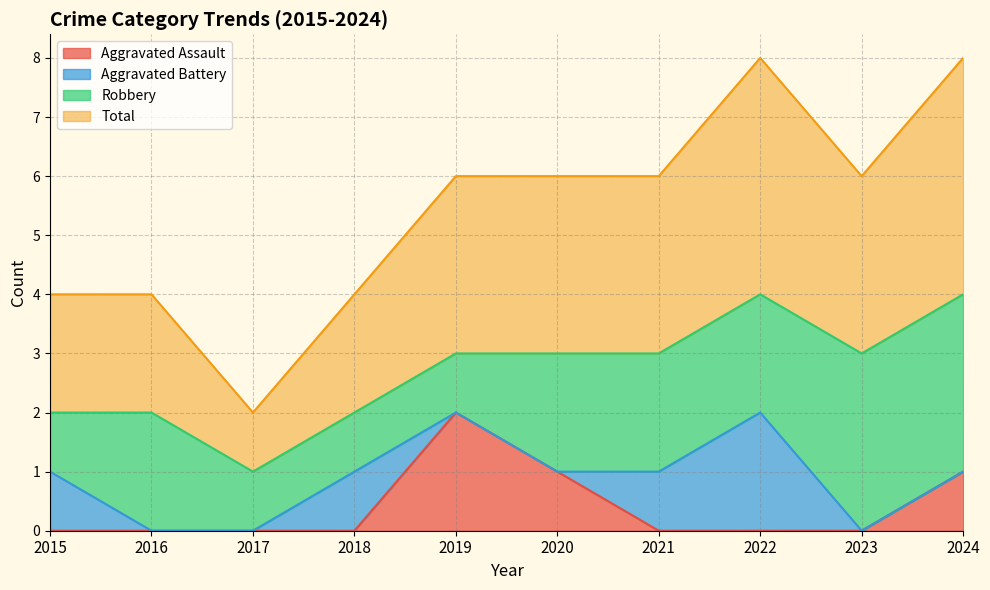

The Aggravated Assault series shows 1 at 2015. True or false?

False